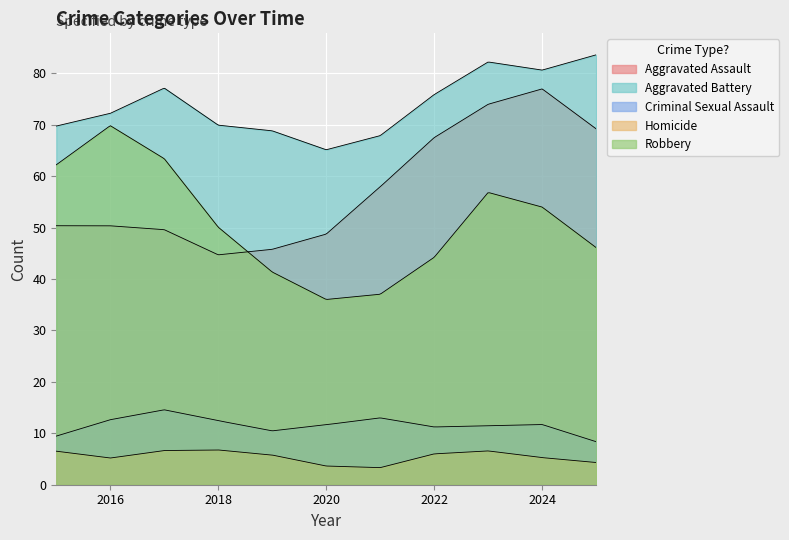

Does the chart display data point markers on the line(s)?

No